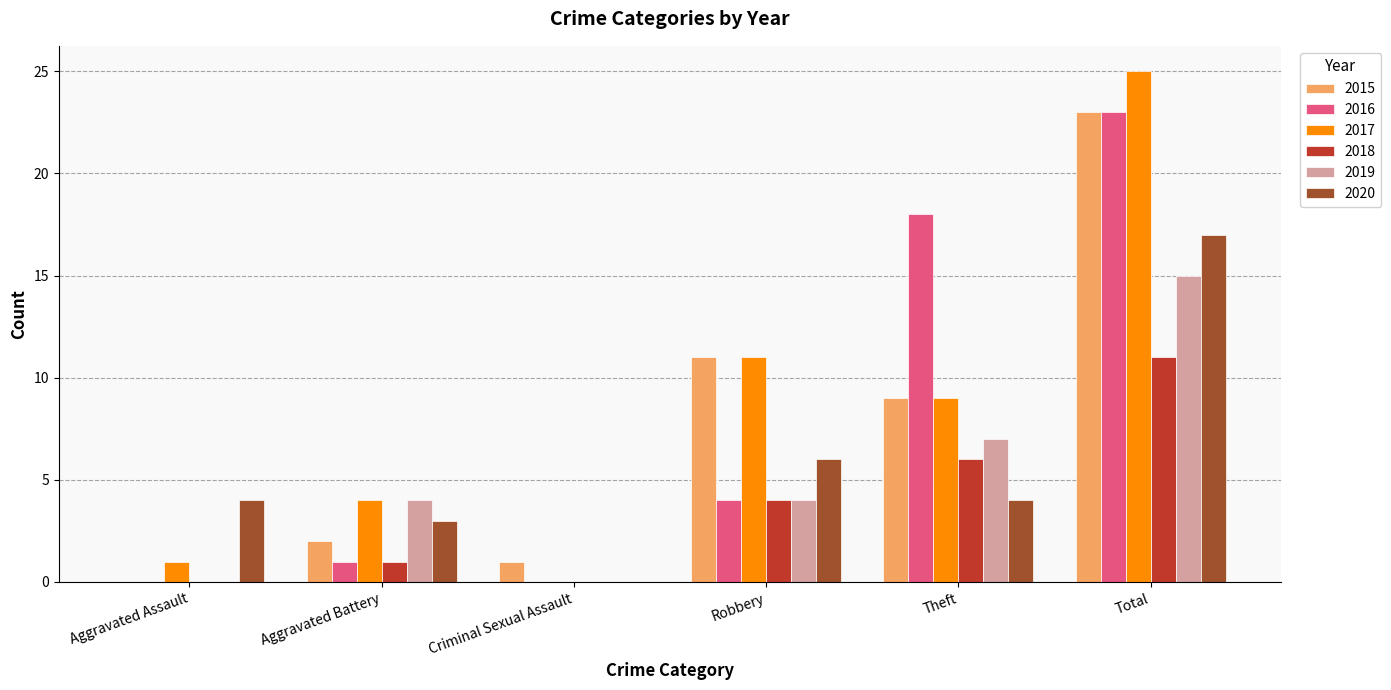

What is the difference between the 2020 values at Robbery and Aggravated Battery?

3